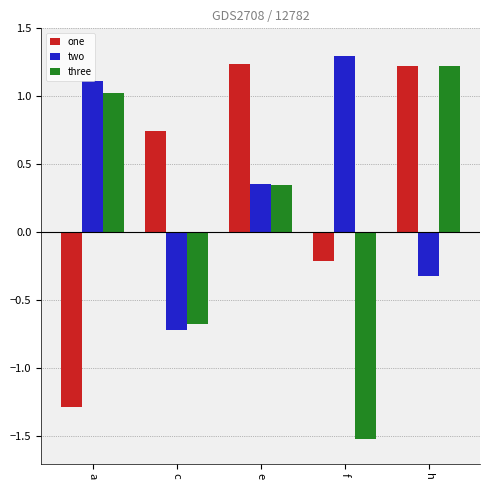

At how many categories does at least one series exceed 0?

5